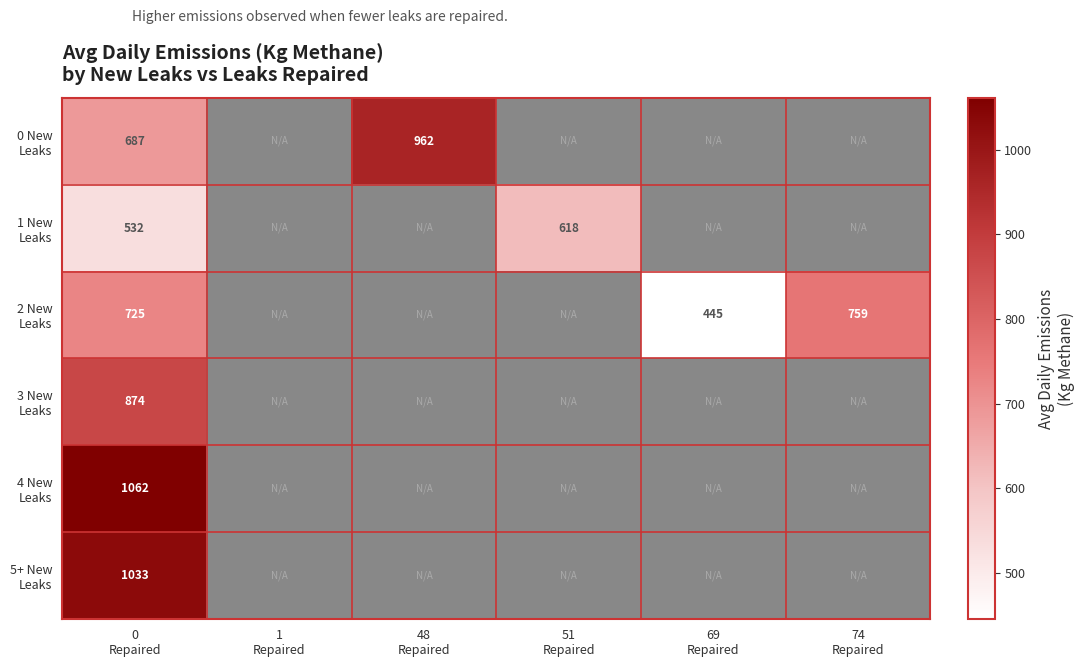

Where is 5+ New Leaks nearest to the value 1032?

0 Repaired